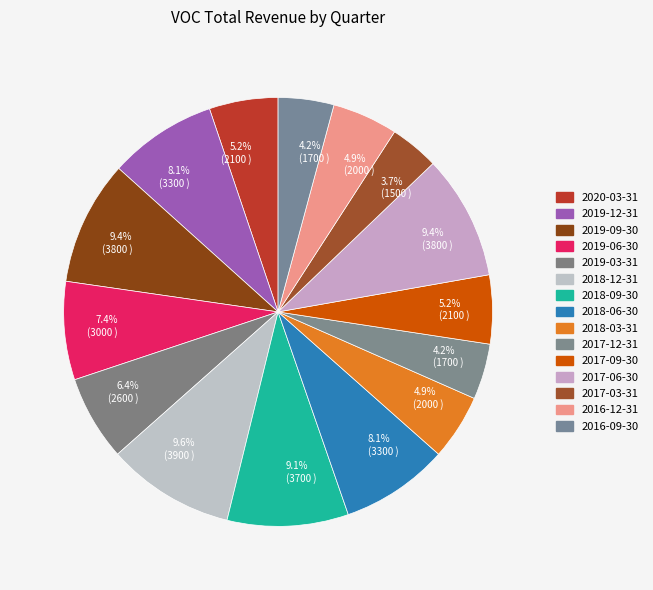

To the nearest percent, what is the difference between the 2017-09-30 and 2016-09-30 slice percentages?

1%